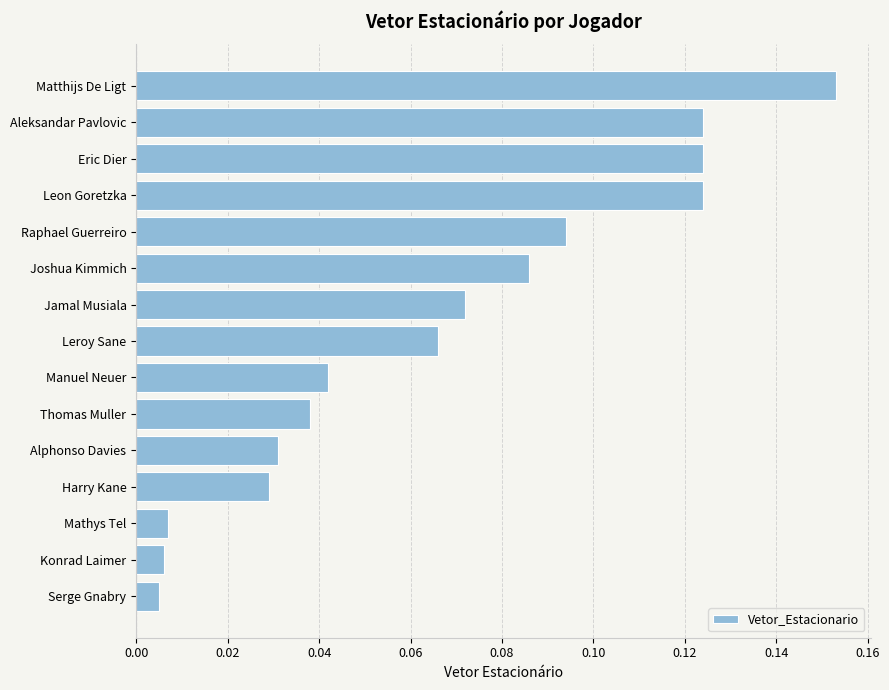

The value at Eric Dier is 0.2. True or false?

False